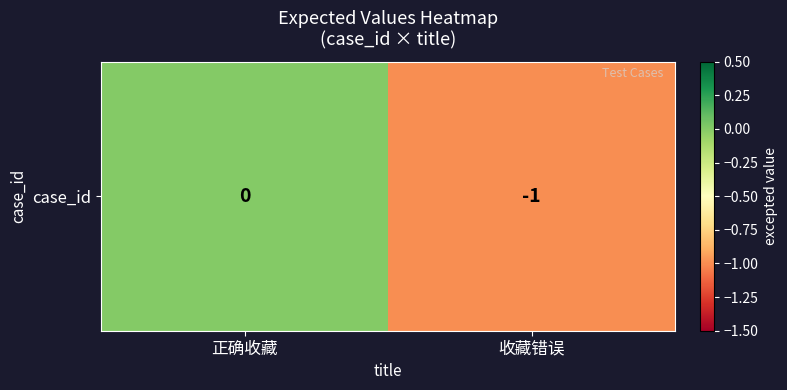

At which label is the value closest to 0?

正确收藏